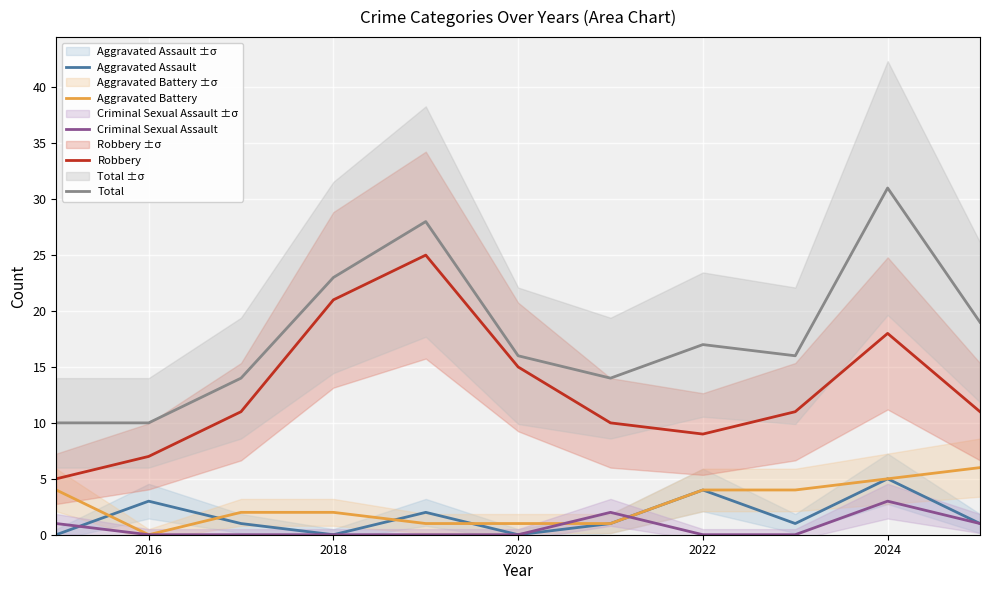

What is the approximate value of Aggravated Battery at 2022?

4